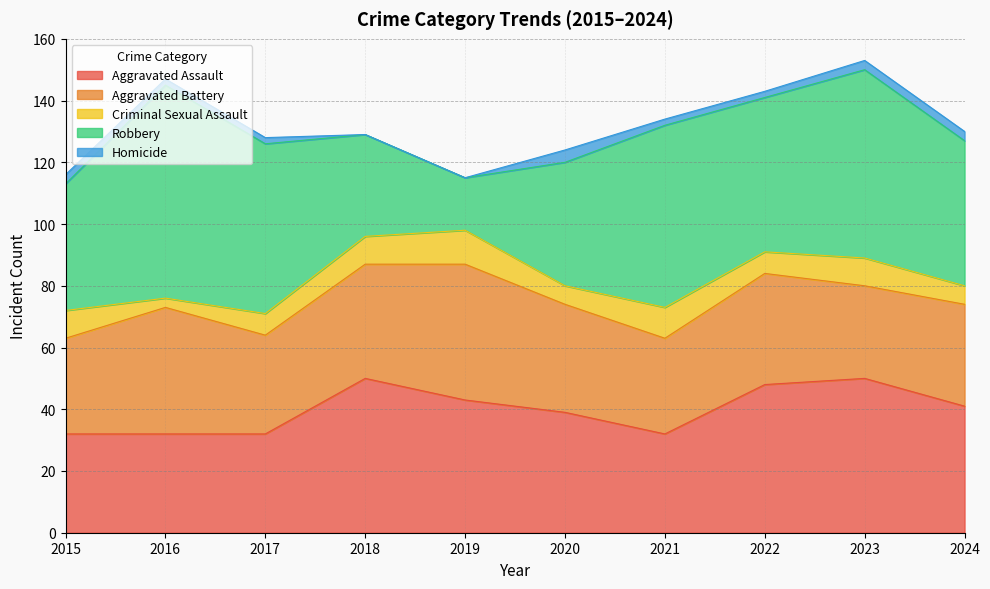

True or false: Robbery has a value of 107 at 2016.

False